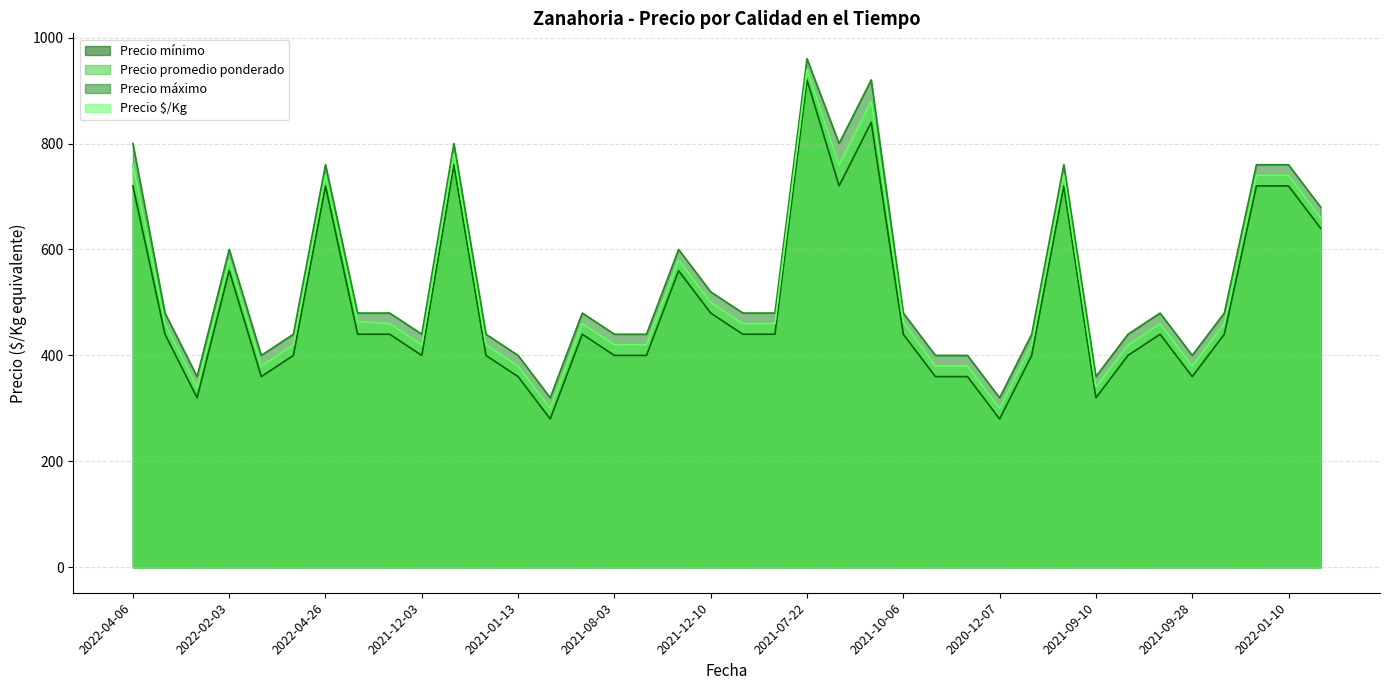

At which category is the sum across all series the highest?

2021-07-22